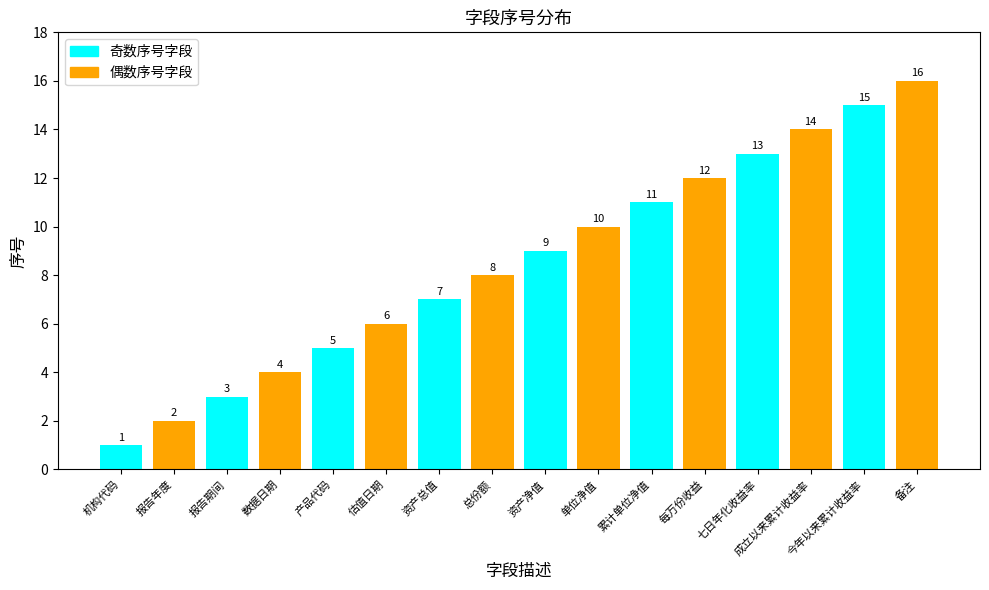

What is the sum of all values?

136